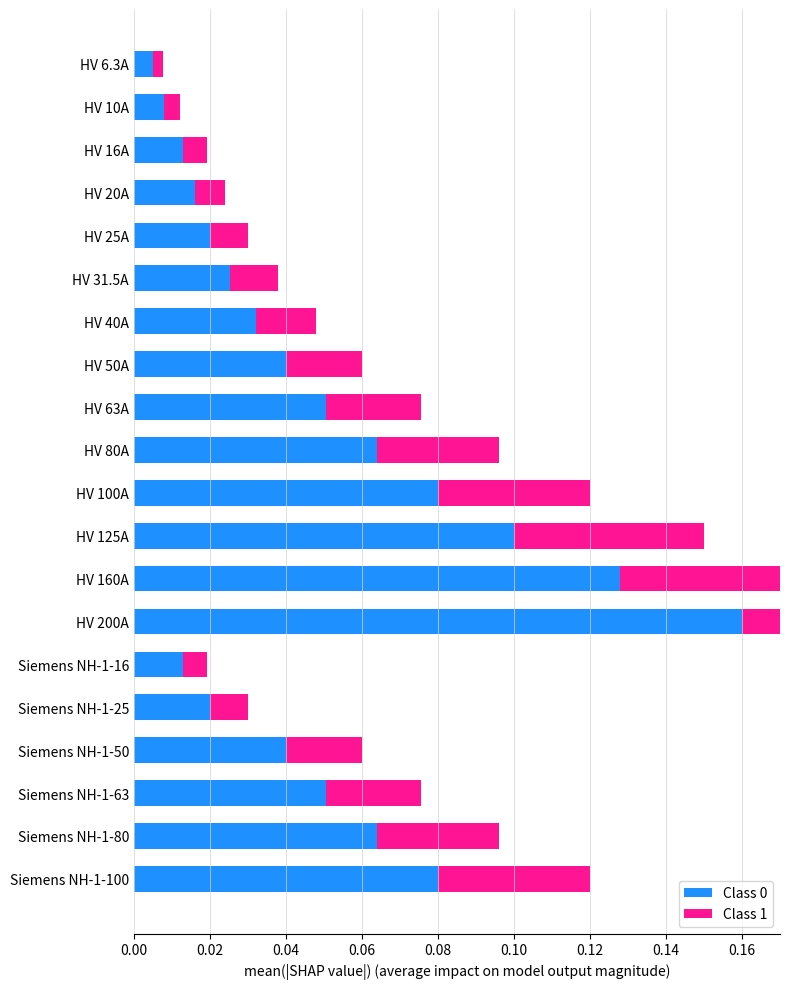

At how many categories does at least one series exceed 0?

20